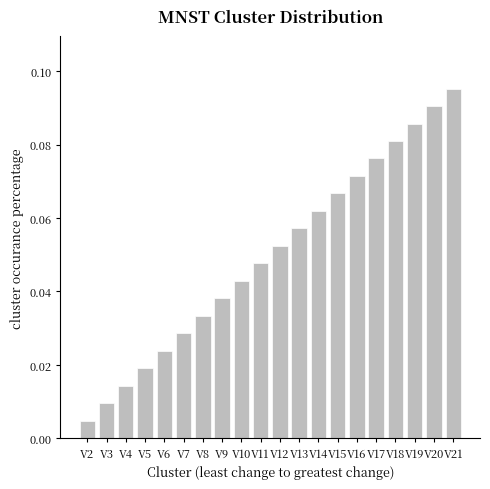

Where is the data nearest to the value 0?

V2